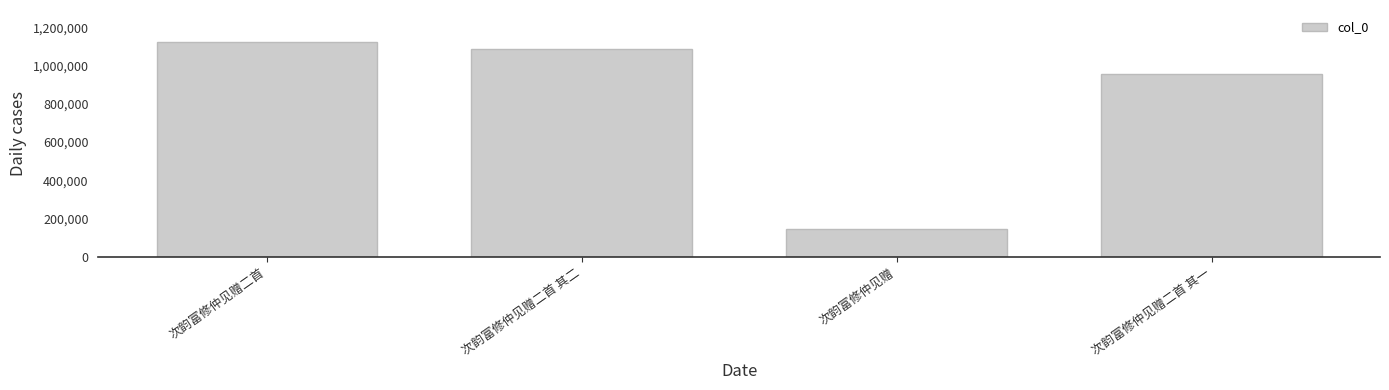

Between 次韵富修仲见赠二首 and 次韵富修仲见赠二首 其二, which is larger?

次韵富修仲见赠二首